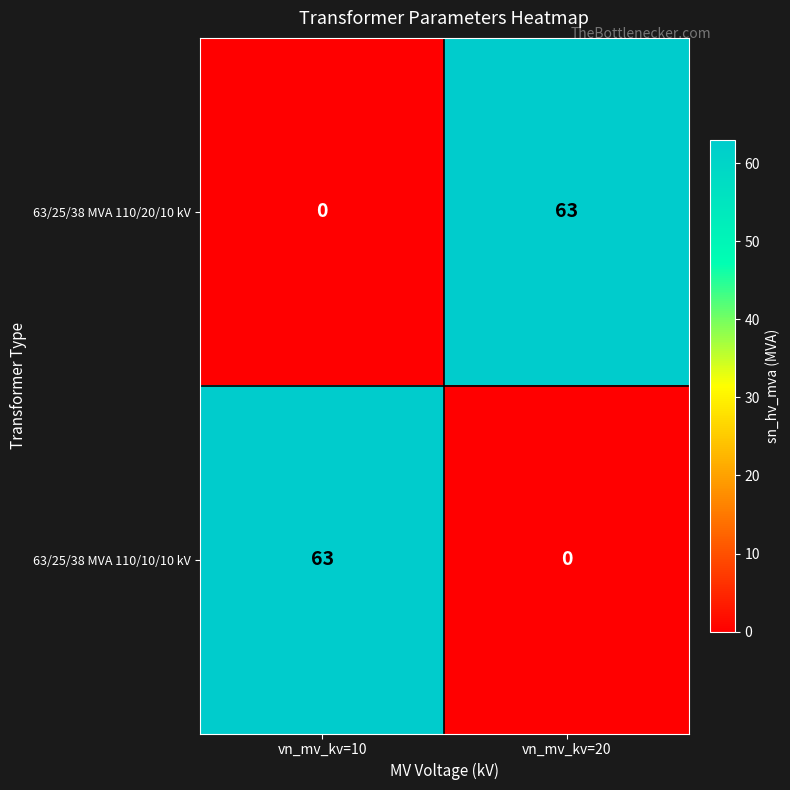

Reading left to right, transcribe all the data shown in this chart.

63/25/38 MVA 110/20/10 kV: vn_mv_kv=10=0	vn_mv_kv=20=63
63/25/38 MVA 110/10/10 kV: vn_mv_kv=10=63	vn_mv_kv=20=0